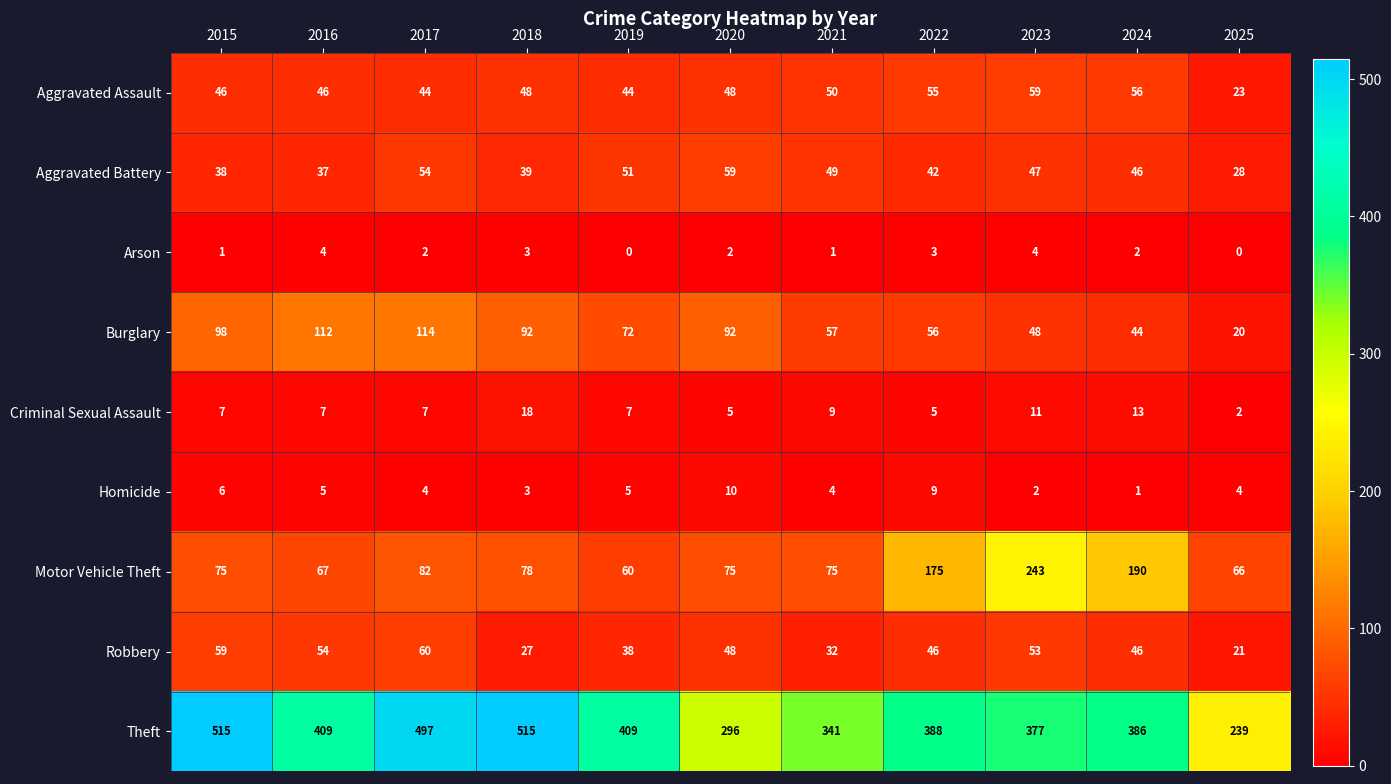

At which category is the sum across all series the highest?

2017